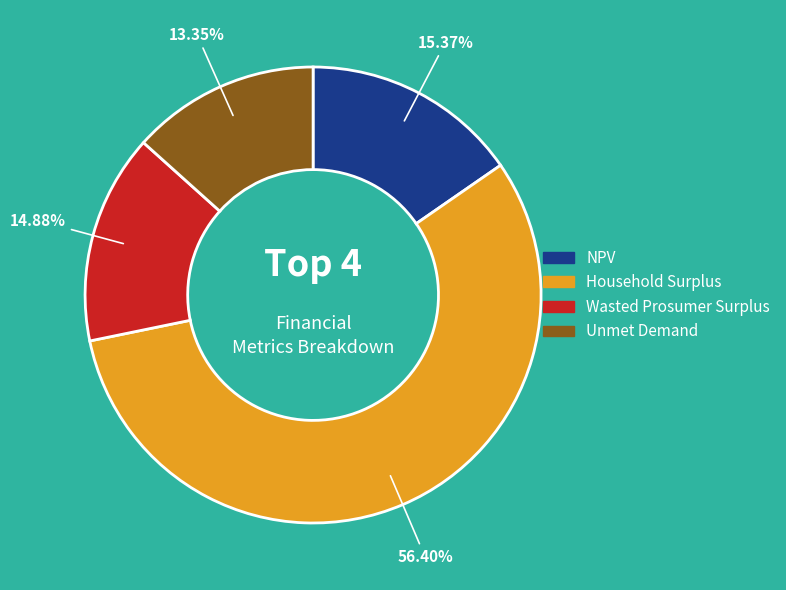

What is the ratio of the value at NPV to the value at Unmet Demand?

1.2